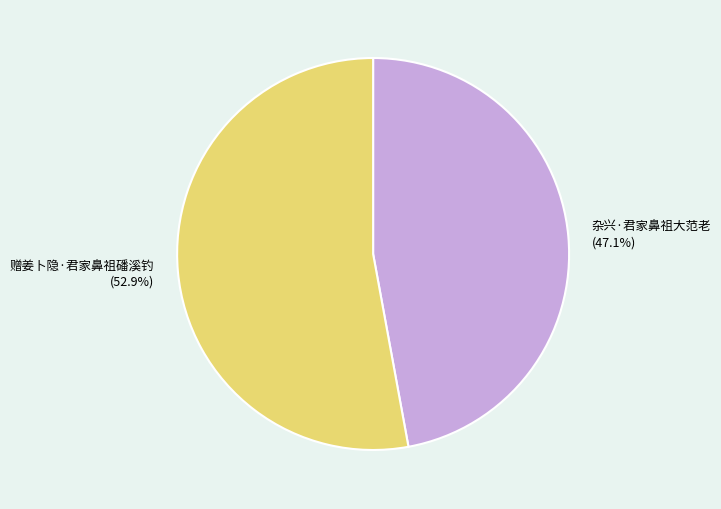

How many slices are in this pie chart?

2